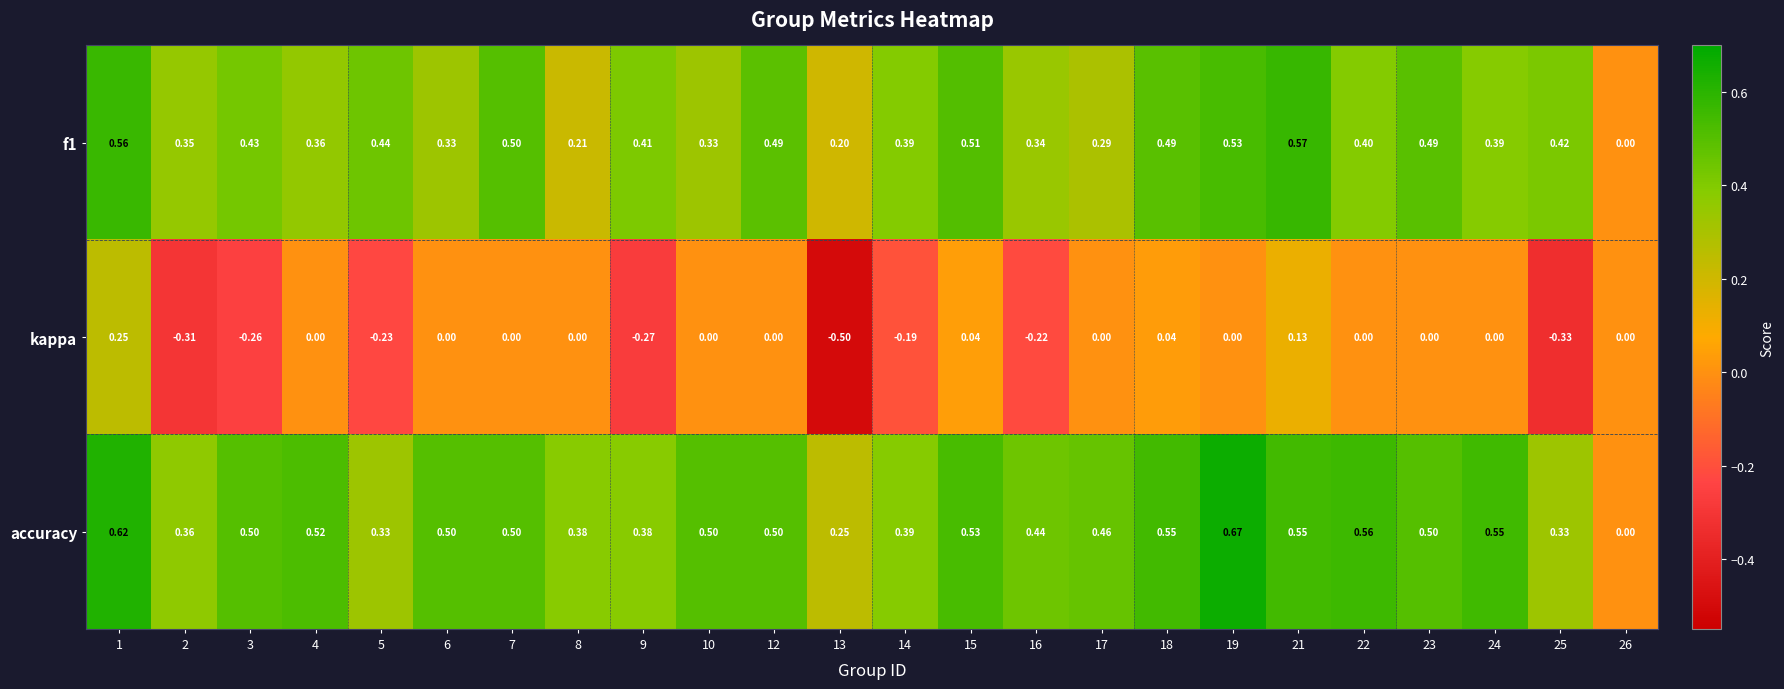

How many series are shown in this chart?

3